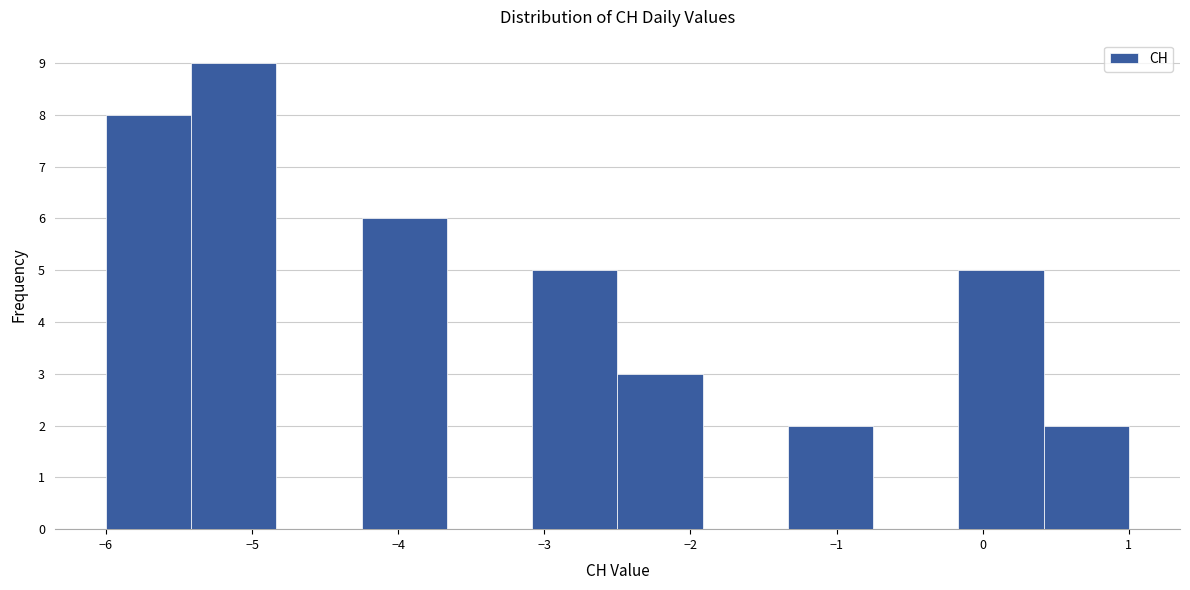

How tall is the bar that spans -5.4 to -4.8 on the x-axis? Neither the bar edges nor the heights are printed on the chart, so give them approximately, as read against the axes.

9